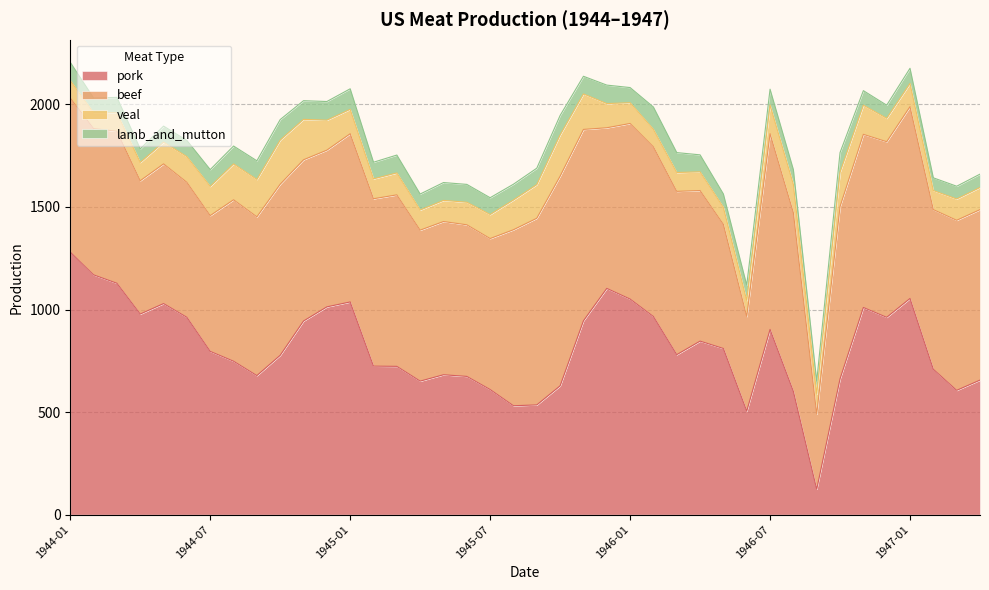

True or false: beef has a value of 197 at 1944-01.

False